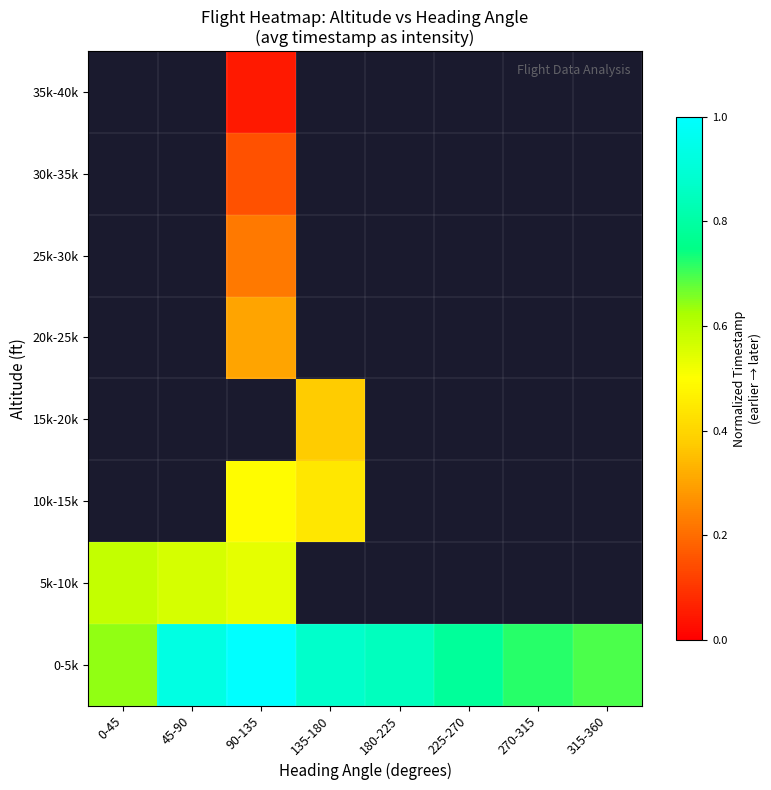

How many positive values does the 35k-40k series have?

1